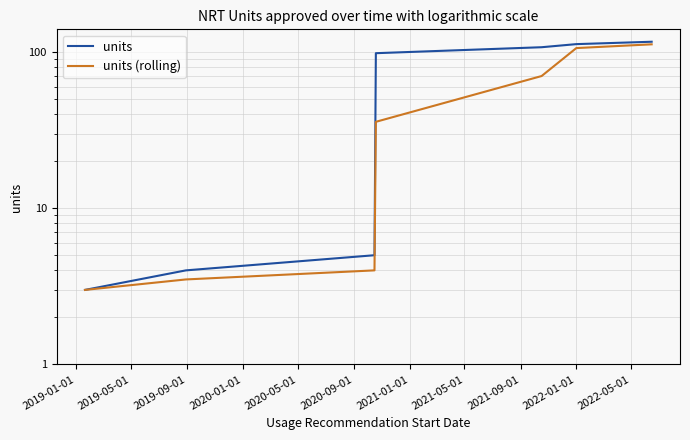

What is the value of the units (rolling) point at the 7th from the left?

111.7